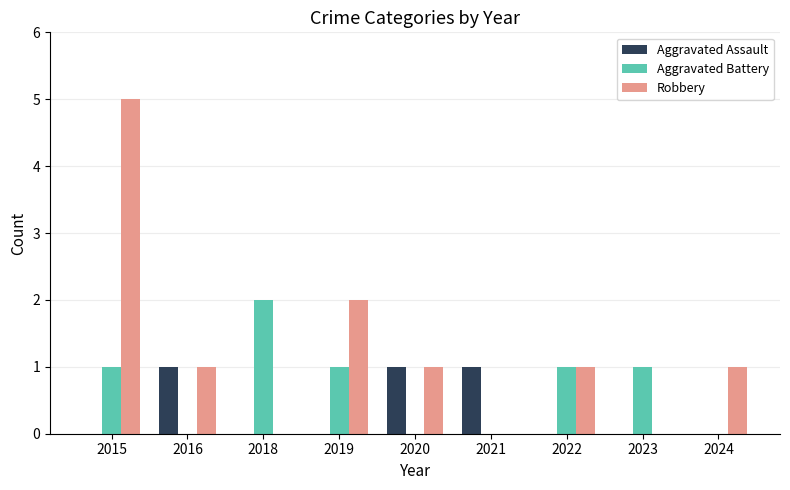

Which category has the highest value in the Robbery series?

2015